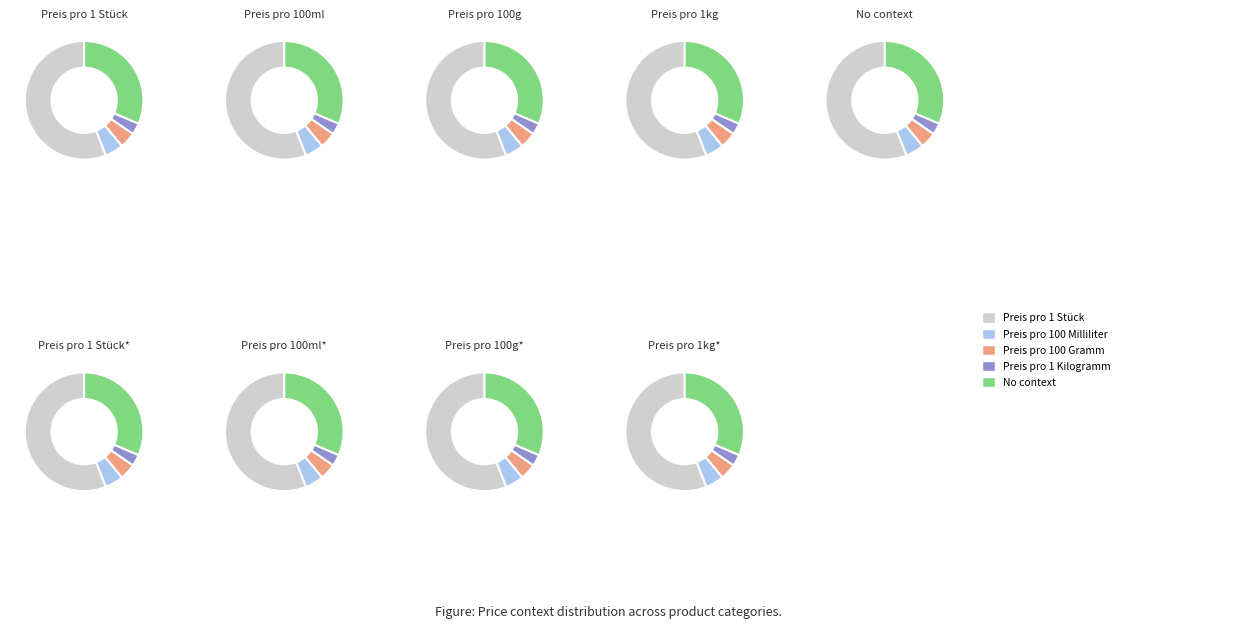

Count the number of slices in the pie.

5